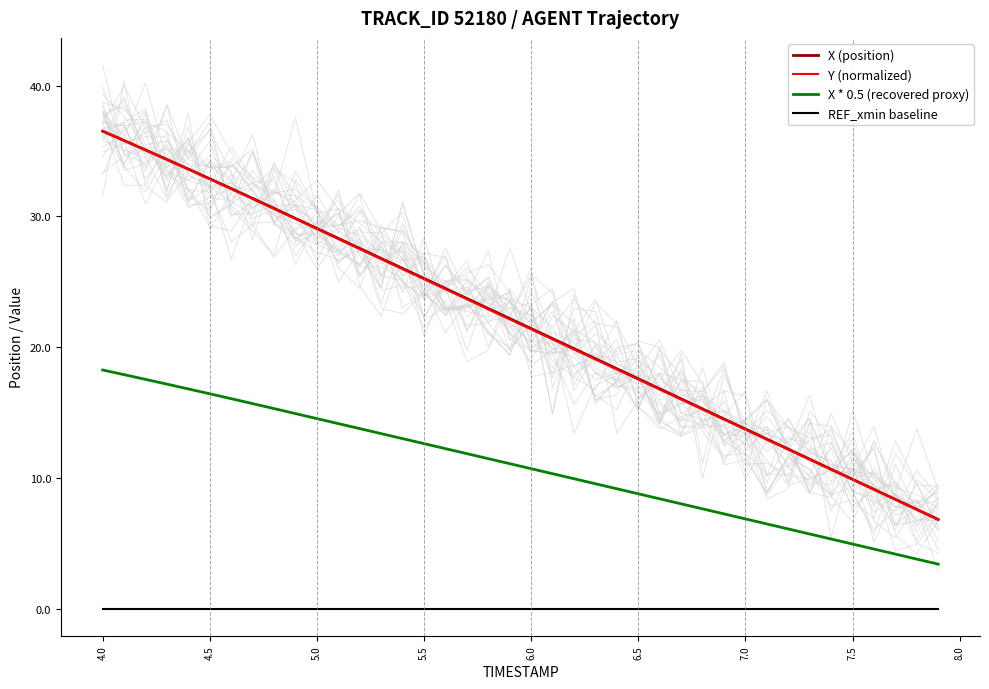

True or false: X * 0.5 (recovered proxy) and Y (normalized) intersect in this chart.

False